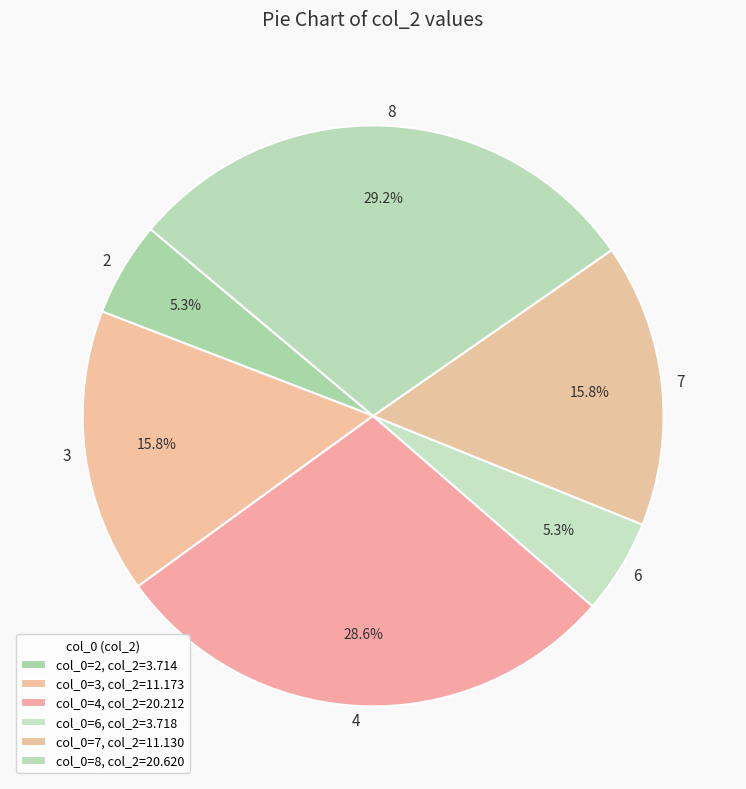

The 3 slice represents 6% of the pie. True or false?

False